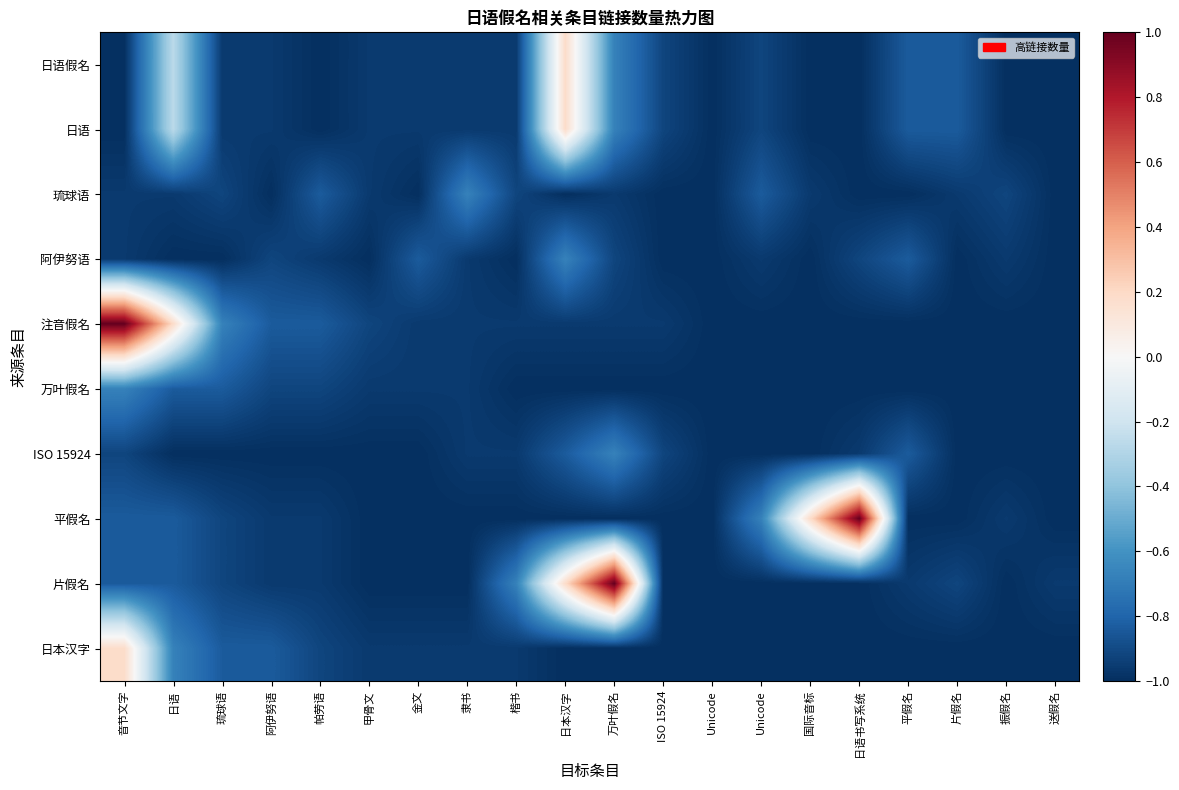

What is the spread (max minus min) of values at 琉球语?

0.3